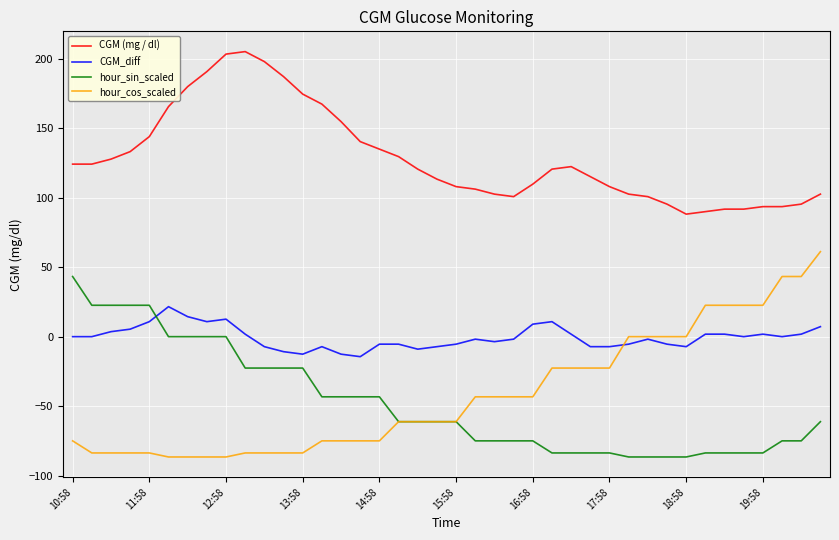

What is the highest value of the CGM (mg / dl) series?

205.2